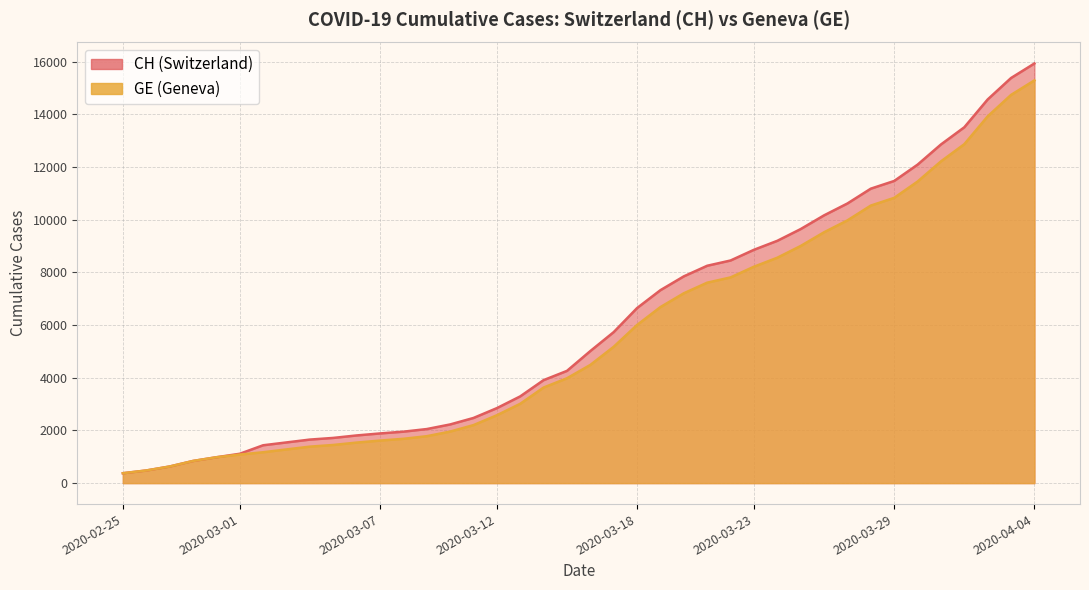

Reading left to right, list all the values displayed in this chart.

CH: 2020-02-25=375	2020-02-26=479	2020-02-27=630	2020-02-28=840	2020-02-29=981	2020-03-01=1113	2020-03-02=1436	2020-03-03=1544	2020-03-04=1652	2020-03-05=1715	2020-03-06=1809	2020-03-07=1885	2020-03-08=1952	2020-03-09=2051	2020-03-10=2226	2020-03-11=2472	2020-03-12=2845	2020-03-13=3291	2020-03-14=3908	2020-03-15=4259	2020-03-16=5012	2020-03-17=5731	2020-03-18=6644	2020-03-19=7323	2020-03-20=7847	2020-03-21=8249	2020-03-22=8449	2020-03-23=8855	2020-03-24=9196	2020-03-25=9642	2020-03-26=10162	2020-03-27=10613	2020-03-28=11175	2020-03-29=11467	2020-03-30=12086	2020-03-31=12852	2020-04-01=13505	2020-04-02=14561	2020-04-03=15375	2020-04-04=15926
GE: 2020-02-25=375	2020-02-26=479	2020-02-27=630	2020-02-28=840	2020-02-29=981	2020-03-01=1083	2020-03-02=1171	2020-03-03=1278	2020-03-04=1384	2020-03-05=1447	2020-03-06=1538	2020-03-07=1614	2020-03-08=1681	2020-03-09=1780	2020-03-10=1955	2020-03-11=2201	2020-03-12=2574	2020-03-13=3010	2020-03-14=3627	2020-03-15=3978	2020-03-16=4485	2020-03-17=5174	2020-03-18=6002	2020-03-19=6681	2020-03-20=7205	2020-03-21=7607	2020-03-22=7807	2020-03-23=8213	2020-03-24=8554	2020-03-25=9000	2020-03-26=9520	2020-03-27=9971	2020-03-28=10533	2020-03-29=10825	2020-03-30=11444	2020-03-31=12210	2020-04-01=12863	2020-04-02=13919	2020-04-03=14733	2020-04-04=15284